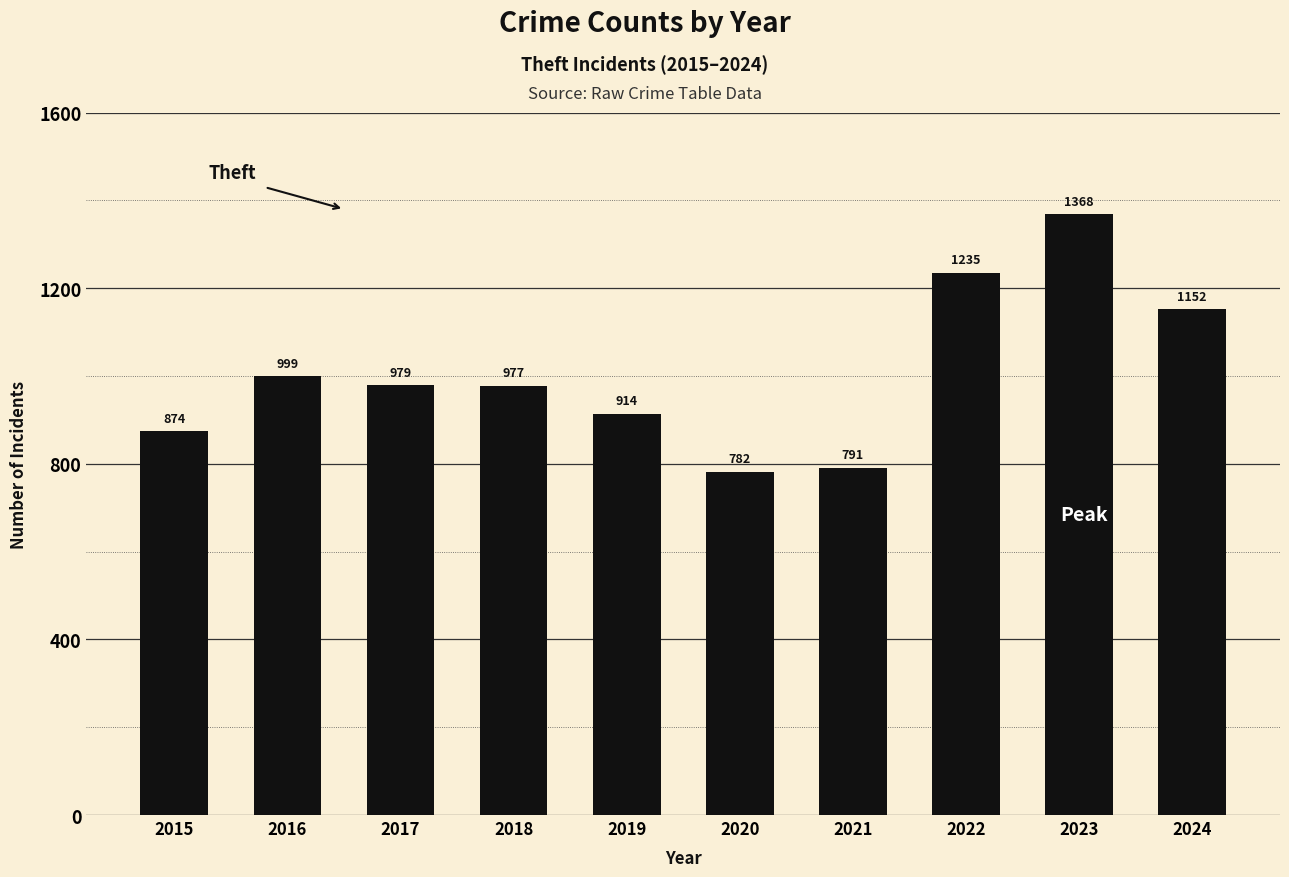

What is the difference between the second highest and minimum values?

453